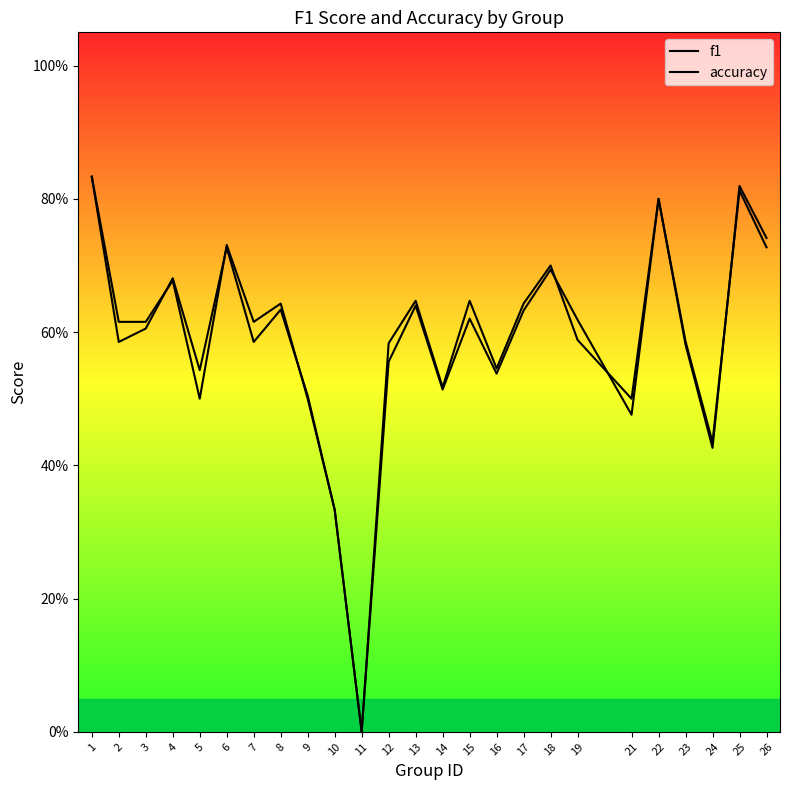

What is the value of the accuracy point at the 8th from the left?

0.6